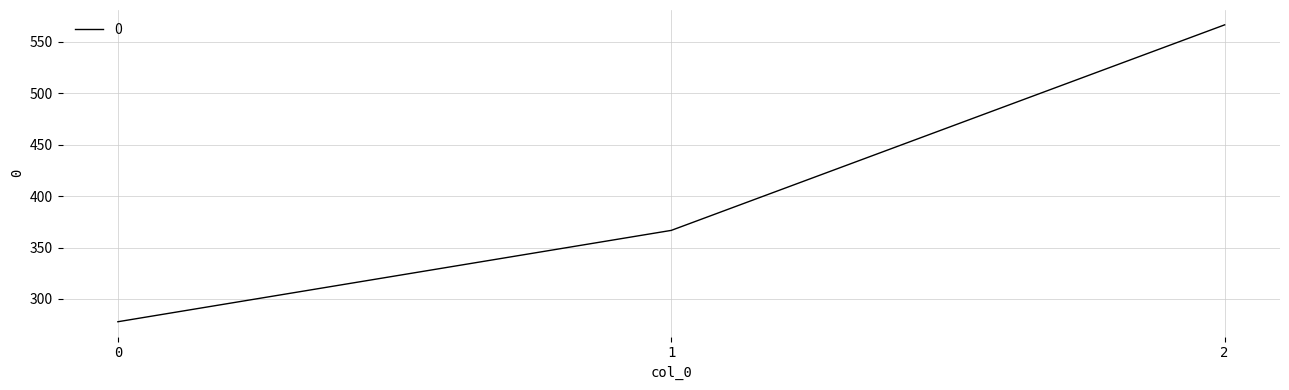

What is the difference between the maximum and second lowest values?

200.0